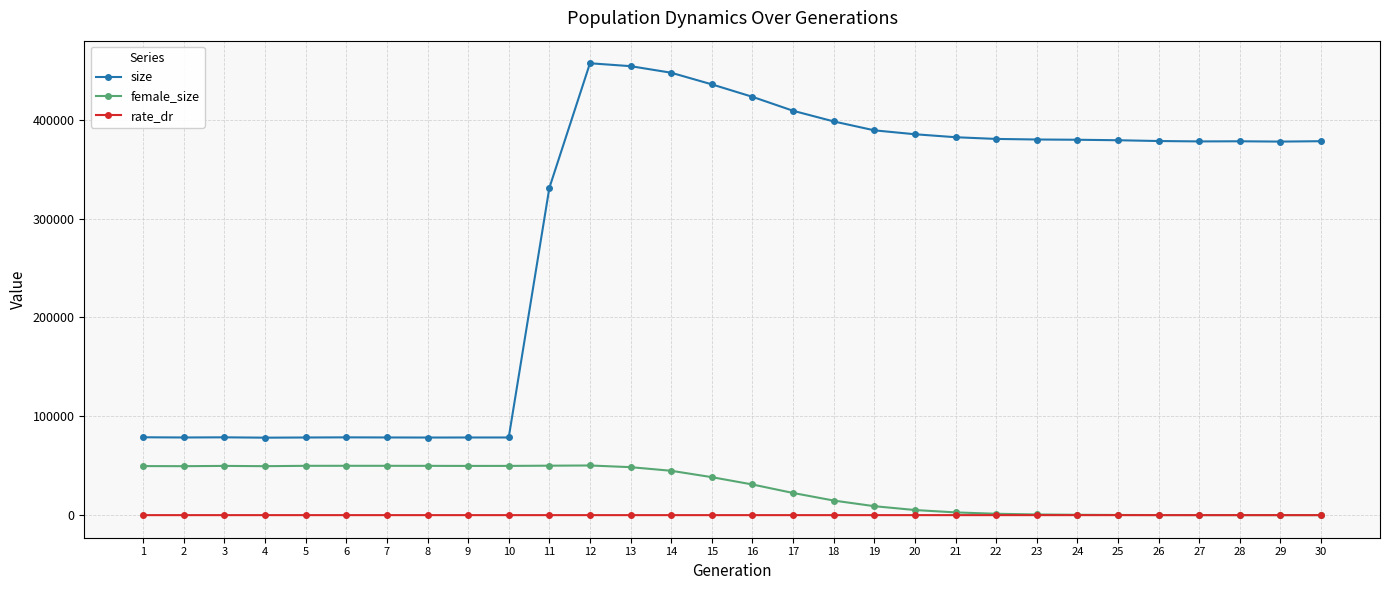

Rank the series by their maximum value, from lowest to highest.

rate_dr, female_size, size